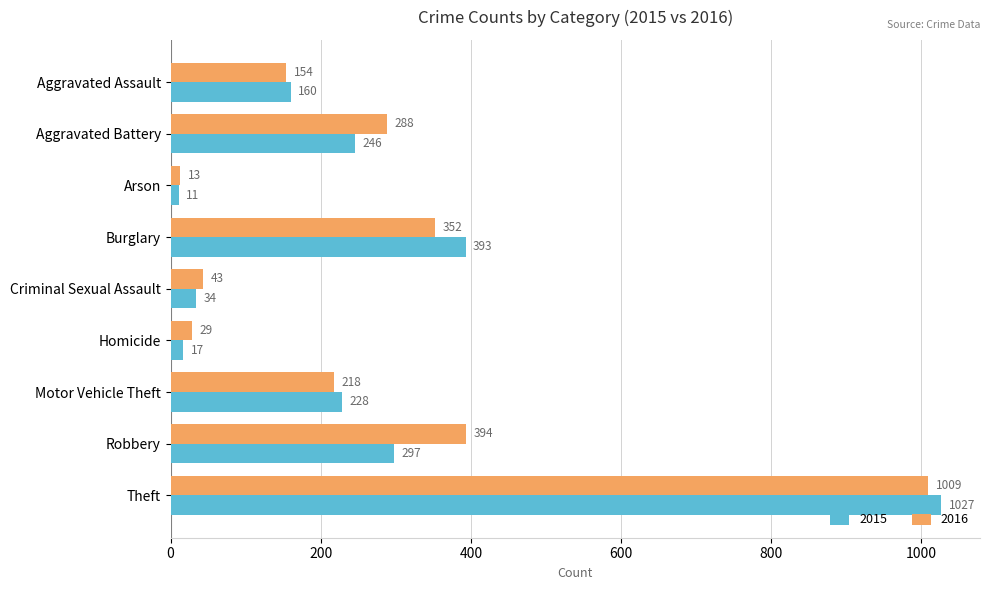

The 2016 series shows 1009 at Theft. True or false?

True